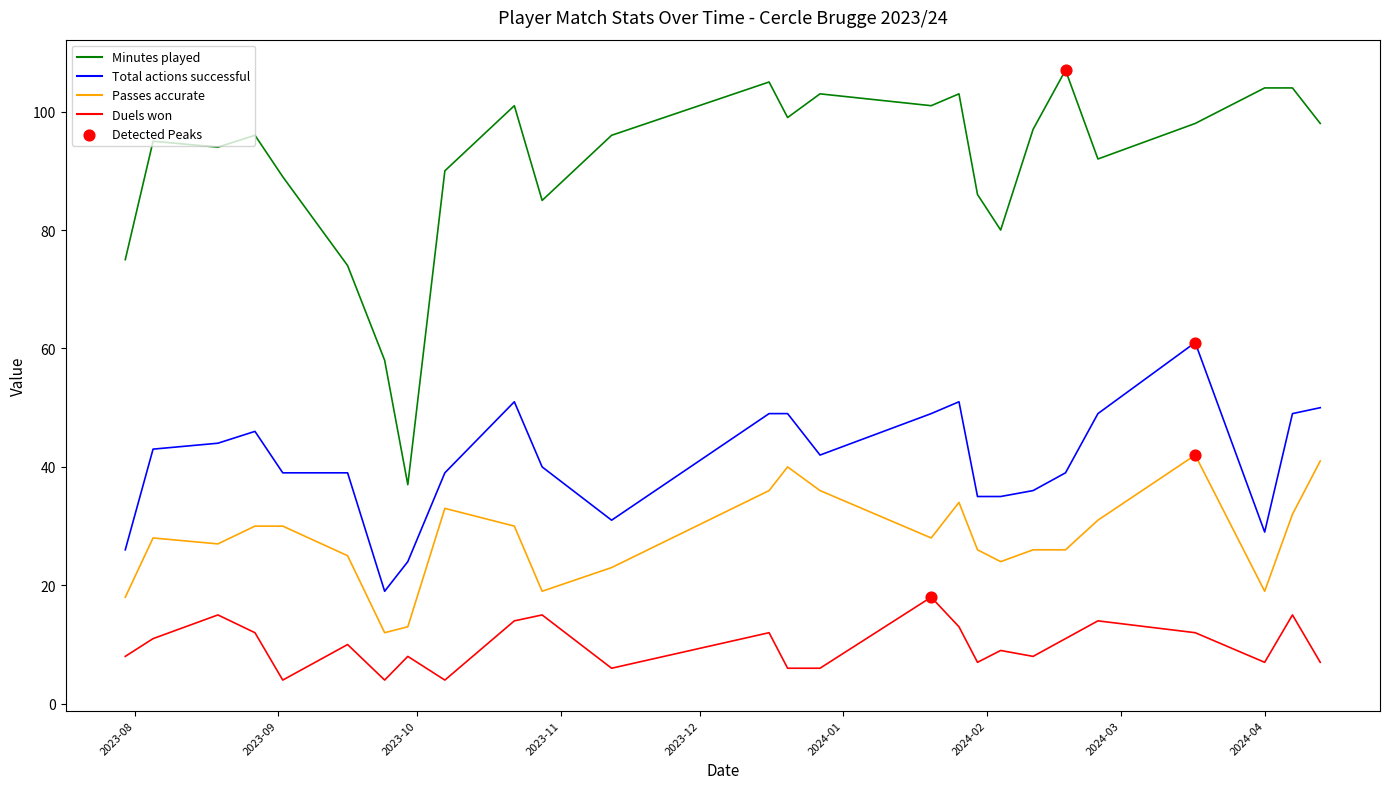

True or false: Duels won and Passes accurate intersect in this chart.

False